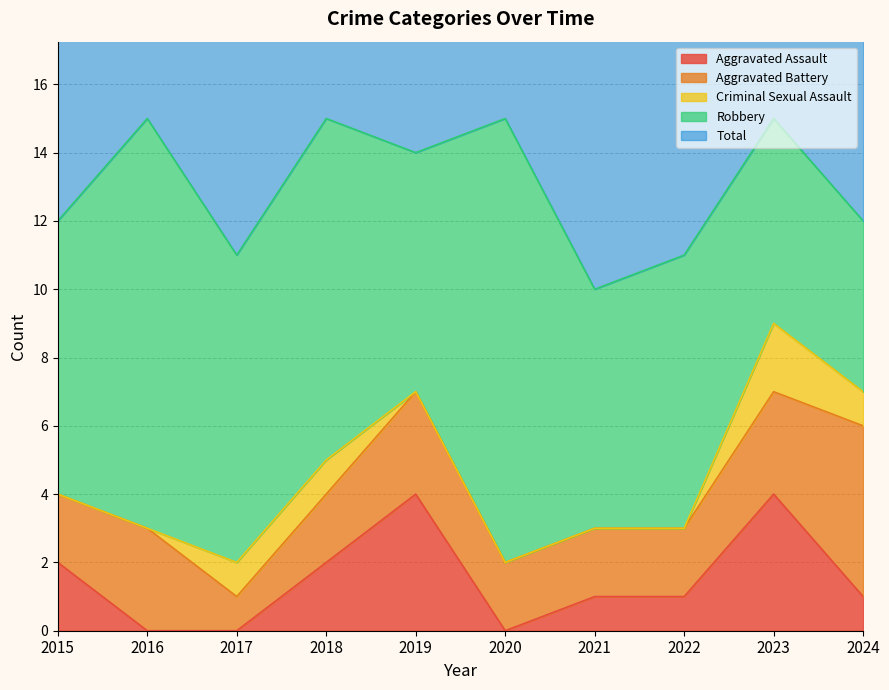

What is the total value across all series at 2017?

22